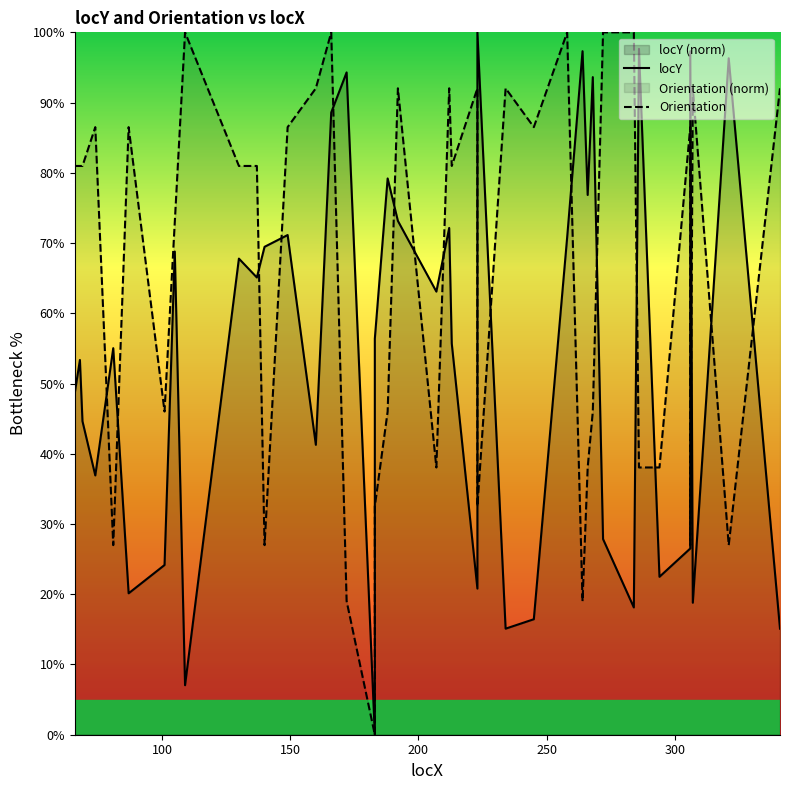

List the series in order of their peak value, highest first.

locY, Orientation